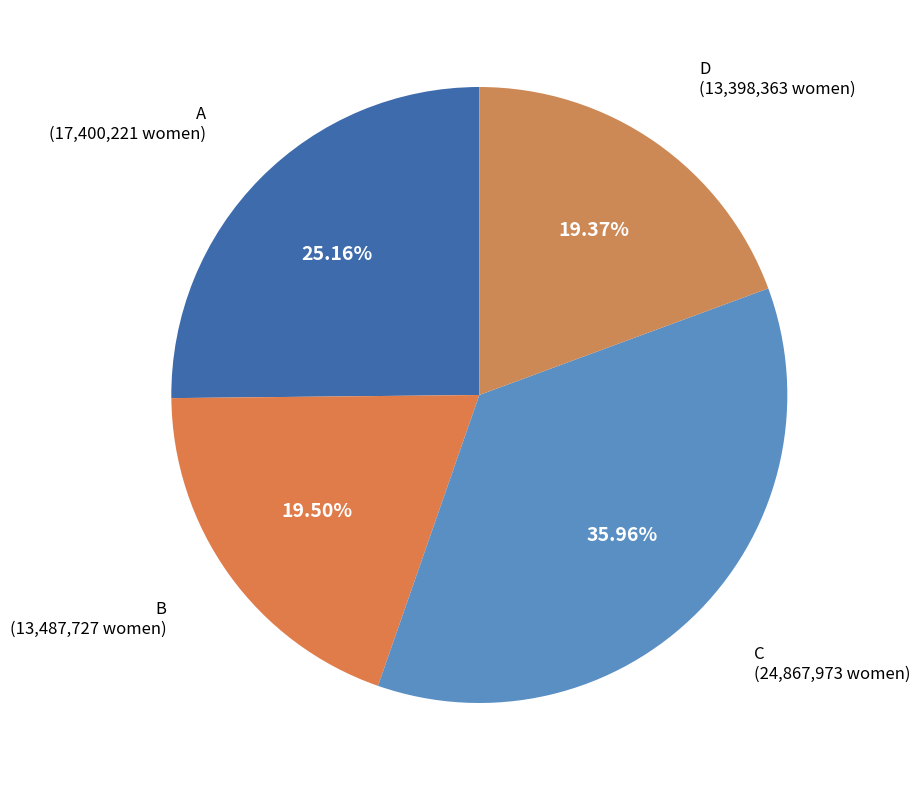

Approximately how many times larger is the value at C compared to D?

1.9